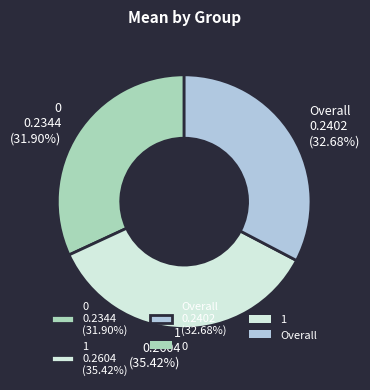

How many segments does this pie chart have?

3